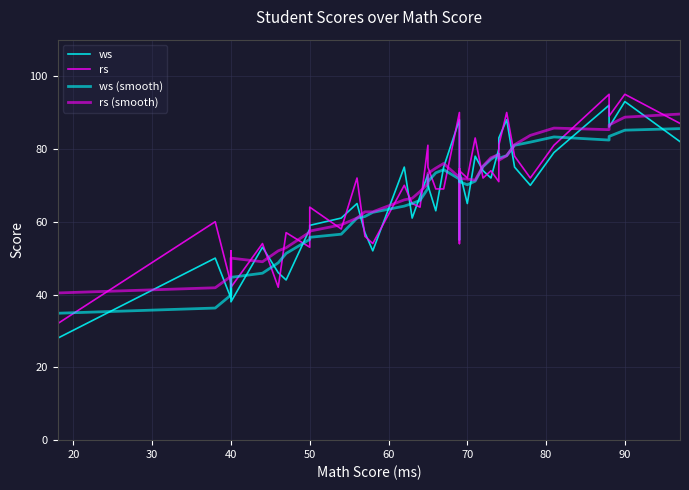

At how many categories does at least one series exceed 93?

2